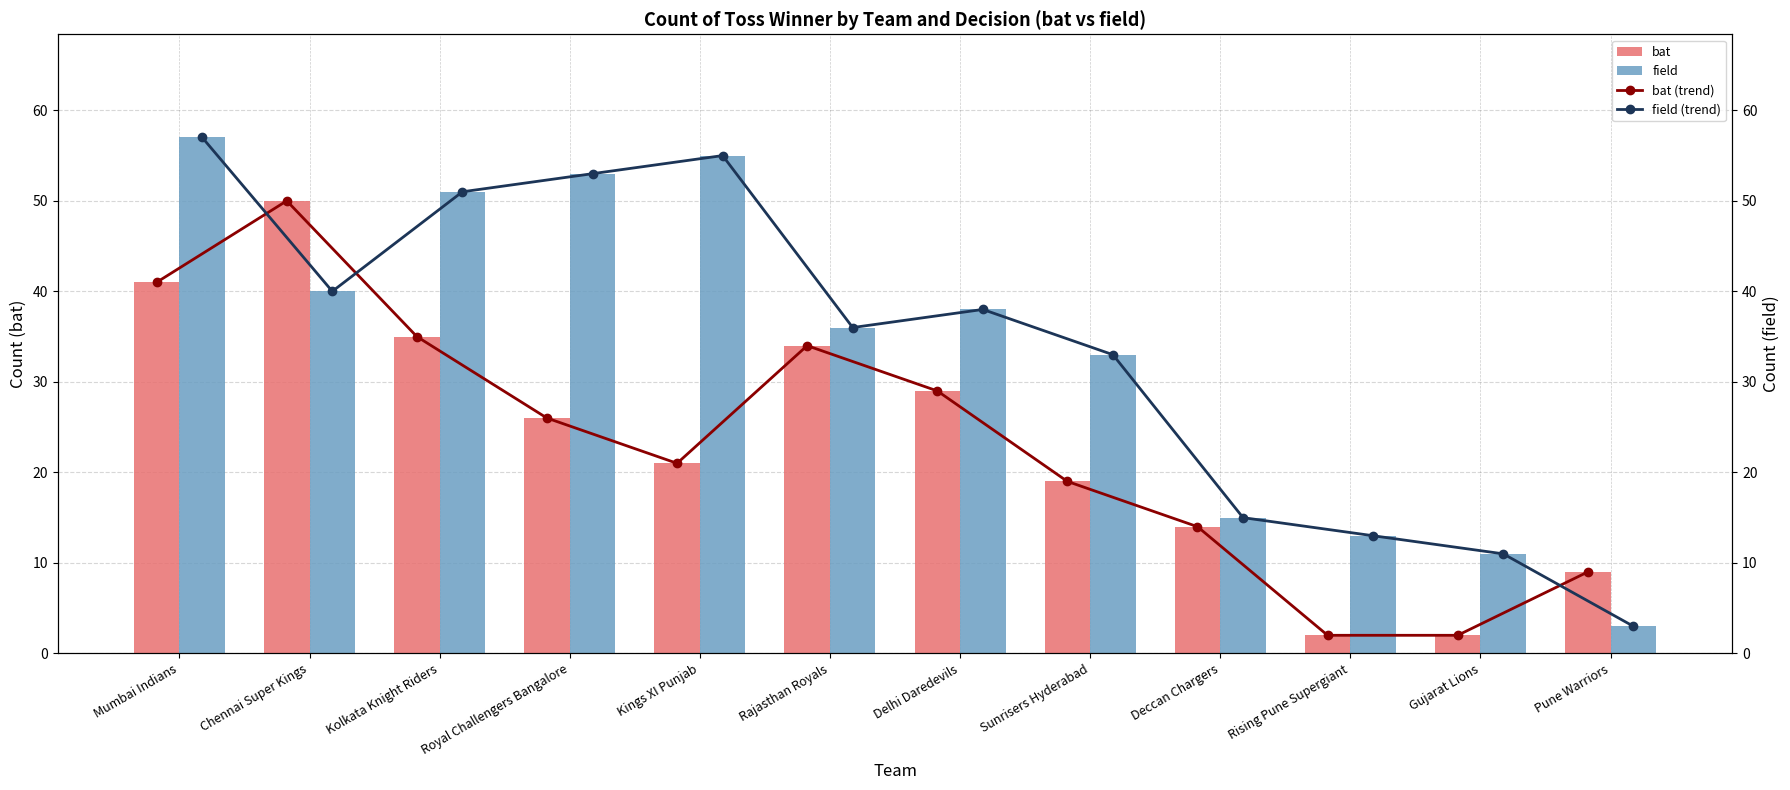

List the labels in order of field value, largest first.

Mumbai Indians, Kings XI Punjab, Royal Challengers Bangalore, Kolkata Knight Riders, Chennai Super Kings, Delhi Daredevils, Rajasthan Royals, Sunrisers Hyderabad, Deccan Chargers, Rising Pune Supergiant, Gujarat Lions, Pune Warriors